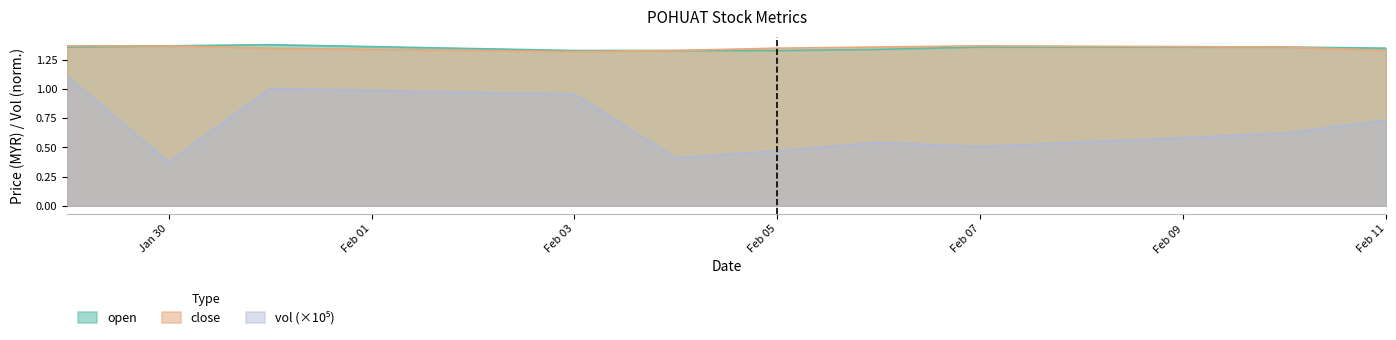

Which label corresponds to the largest value in the chart?

2020-01-31